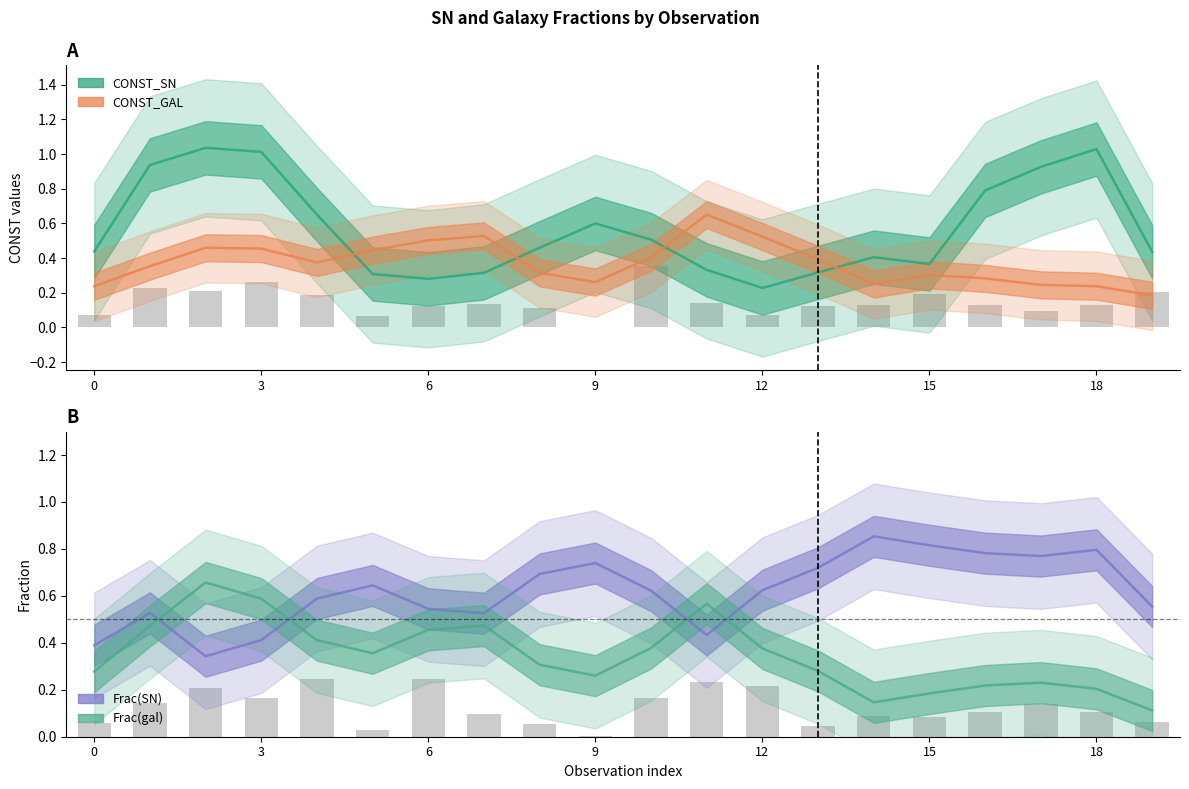

What is the label of the 4th bar from the right?

16